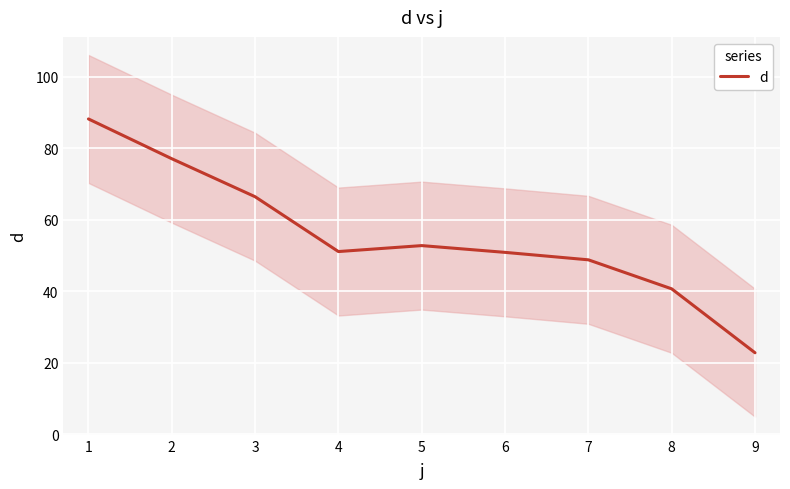

Is it true that d equals 85.1 at 7?

False